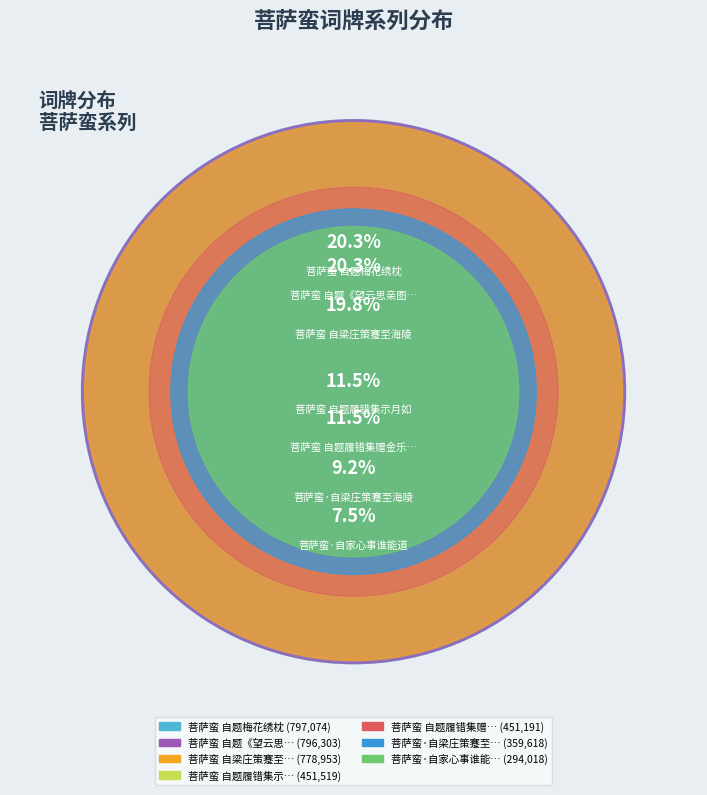

To the nearest percent, what is the difference between the 菩萨蛮·自家心事谁能道 and 菩萨蛮 自题履错集示月如 slice percentages?

4%